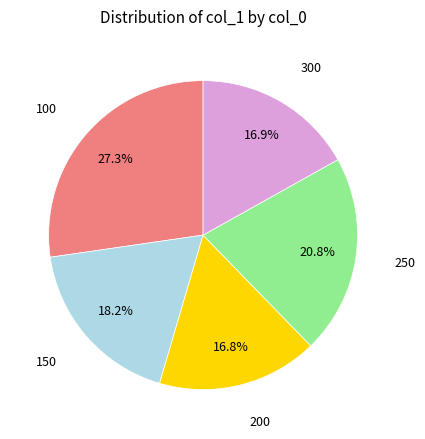

Is there a majority slice in this chart?

No